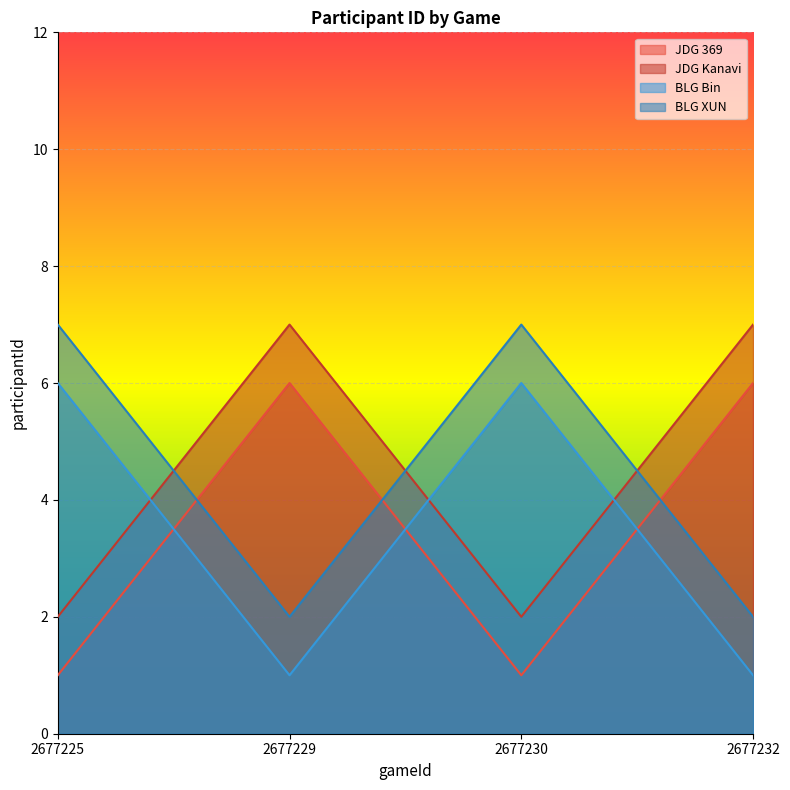

How many lines are shown in the chart?

4